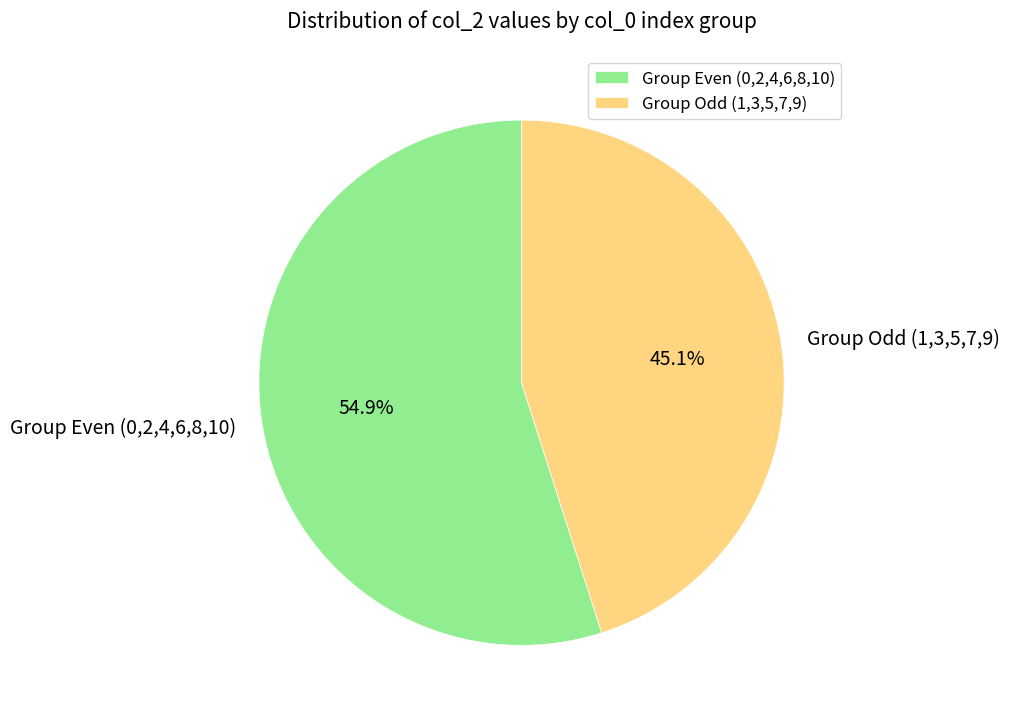

Which has a higher value, Group Even (0,2,4,6,8,10) or Group Odd (1,3,5,7,9)?

Group Even (0,2,4,6,8,10)